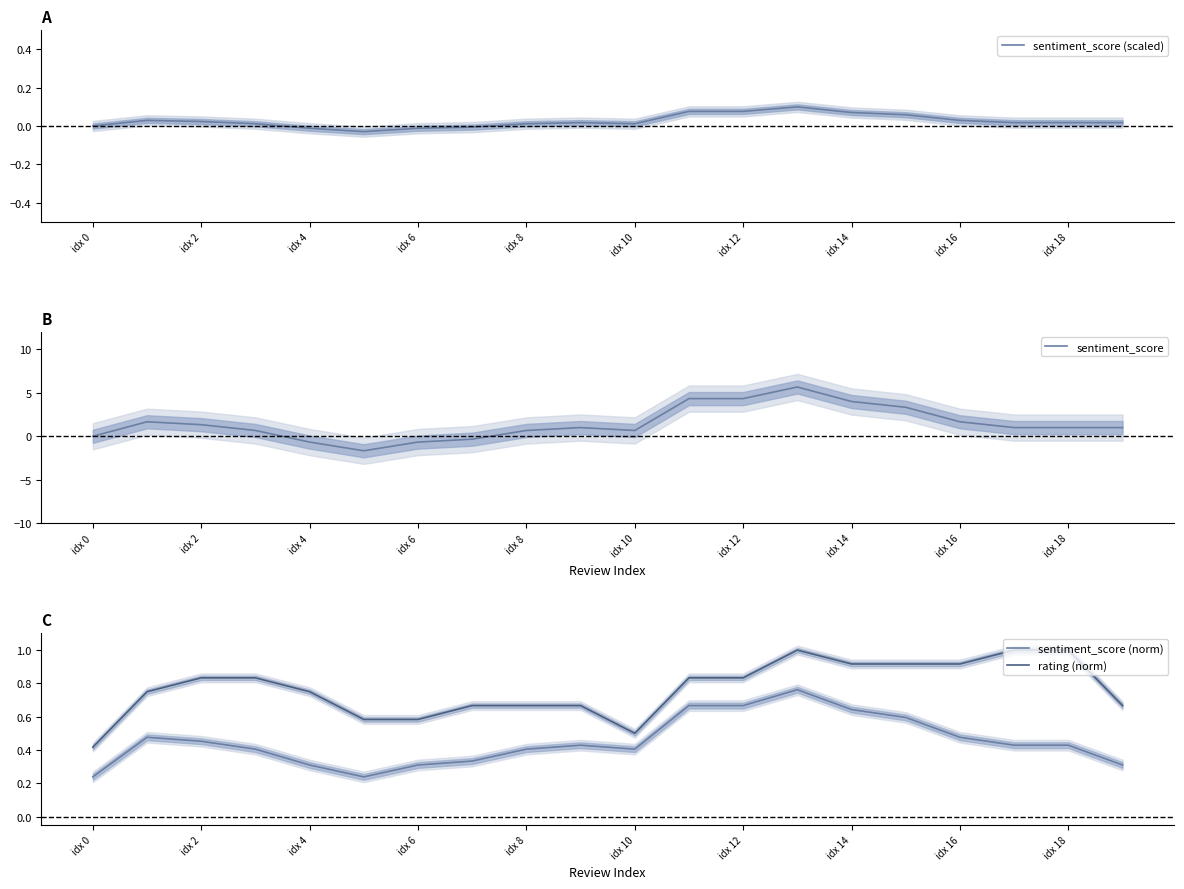

At which category is the sum across all series the highest?

13